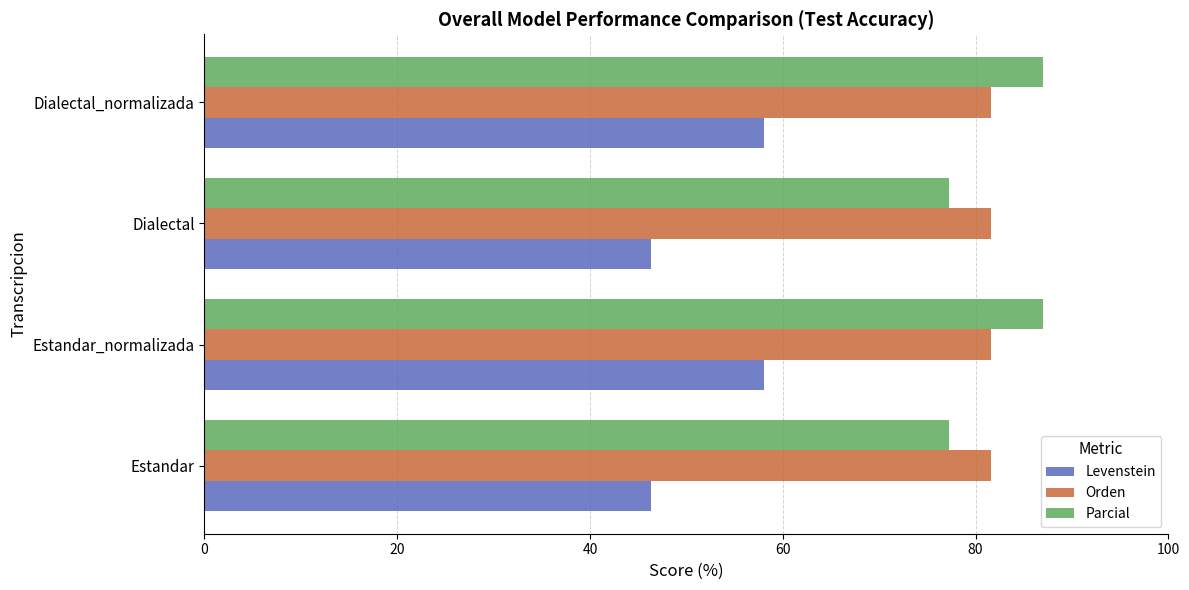

What is the total value across all series at Estandar_normalizada?

226.7